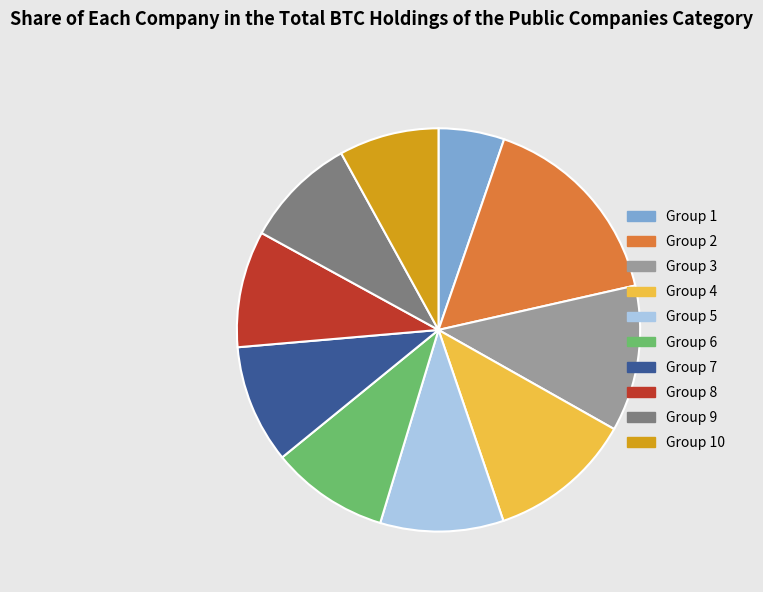

Is the sum of Group 8 and Group 10 greater than half?

No